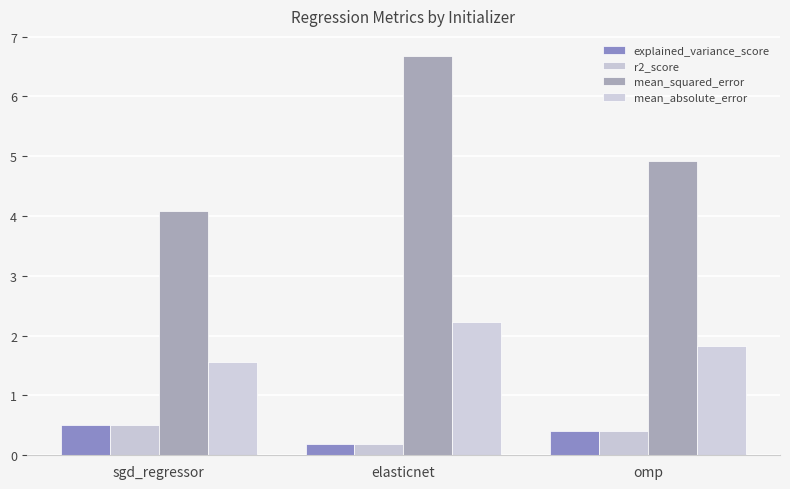

How many distinct data groups are displayed?

4